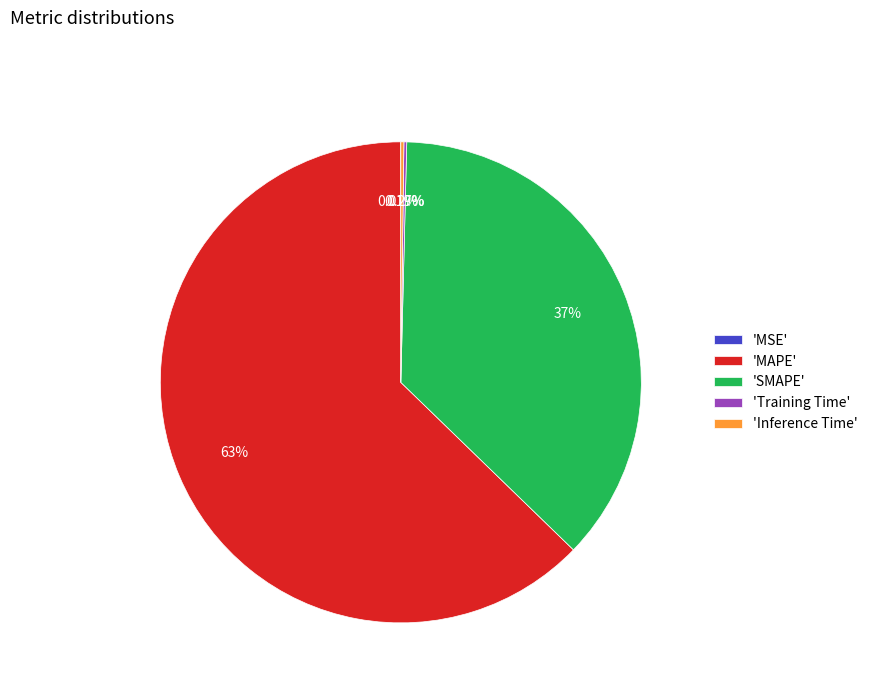

Which category has the biggest portion of the pie?

'MAPE'